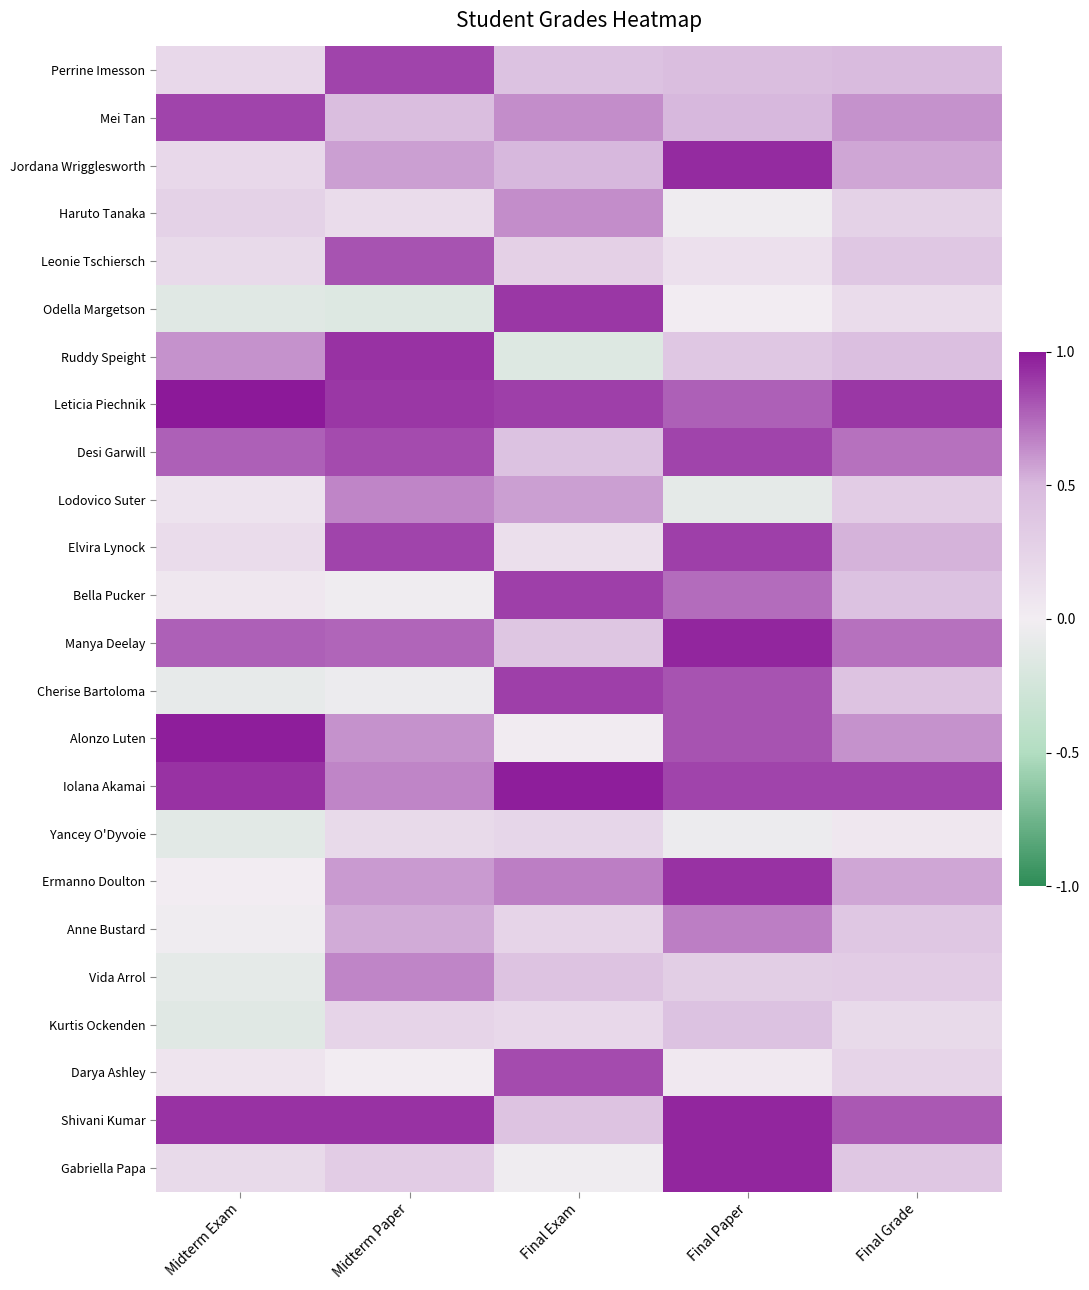

At which category is the sum across all series the highest?

Final Paper